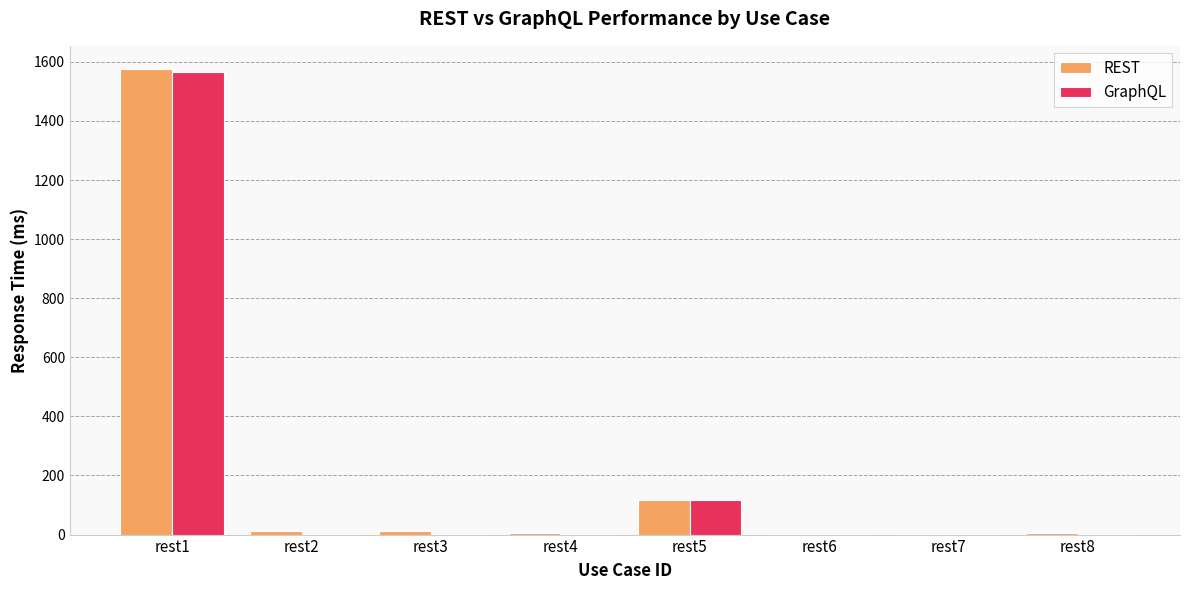

The value of GraphQL at rest1 is 1566.1. True or false?

True